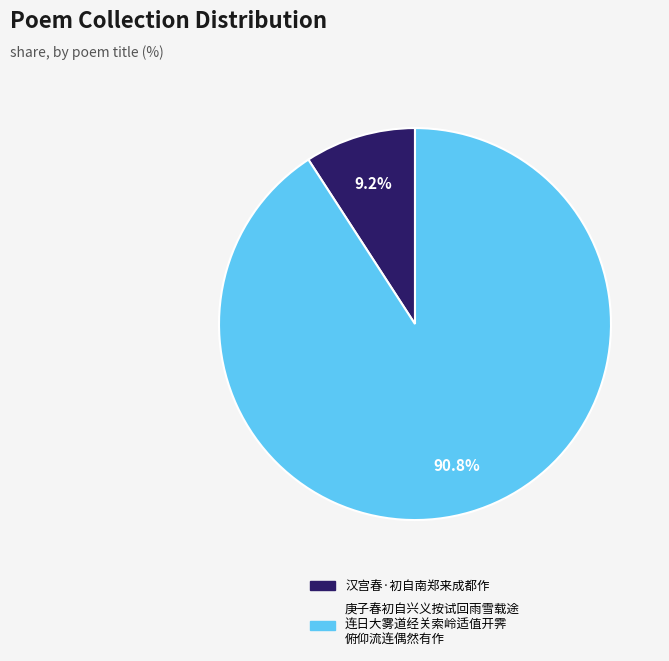

Is there a majority slice in this chart?

Yes